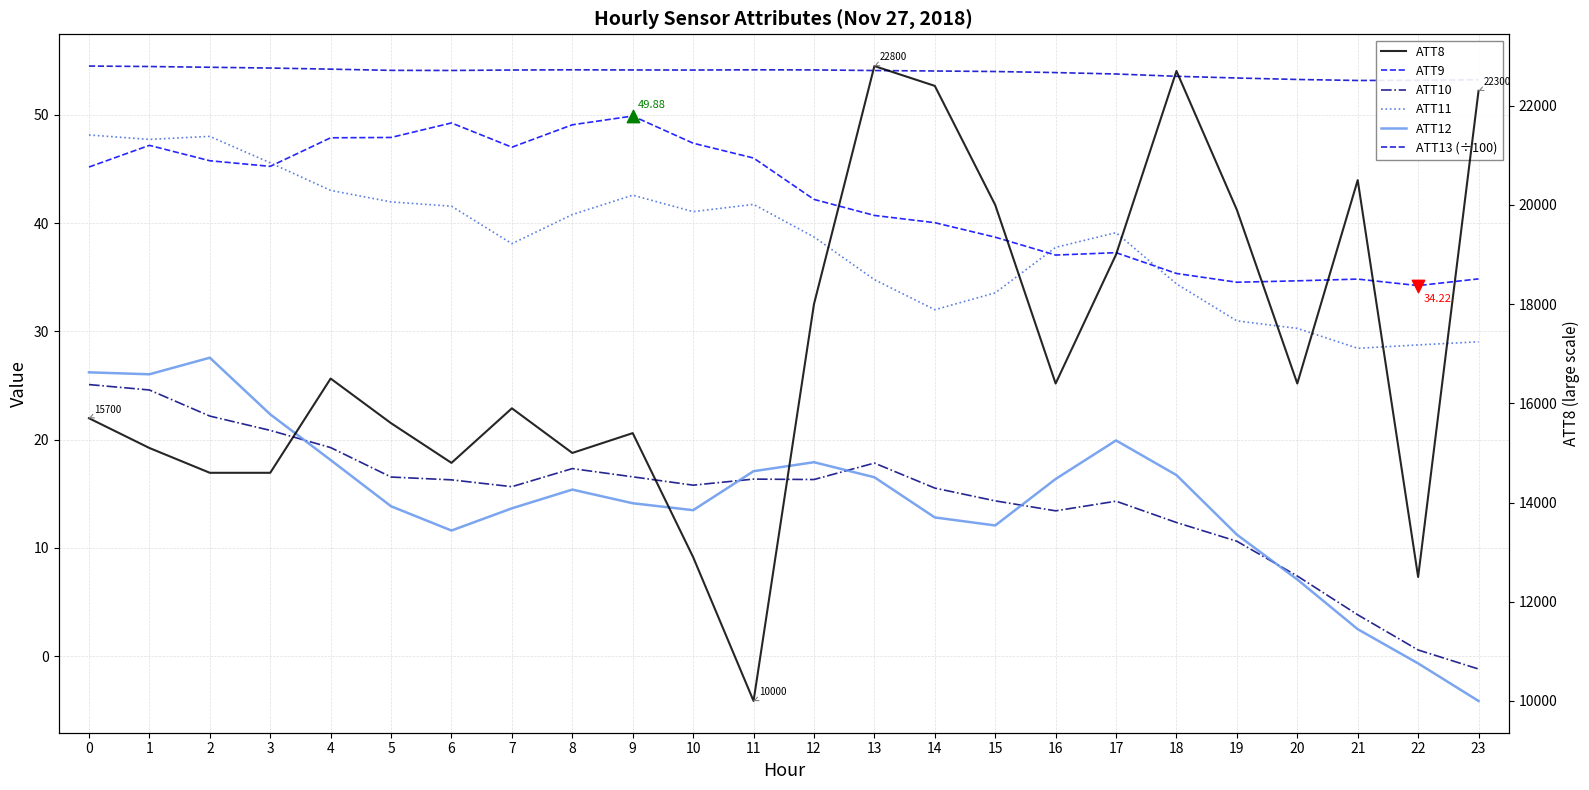

Which series has the largest Y range (max minus min)?

ATT8